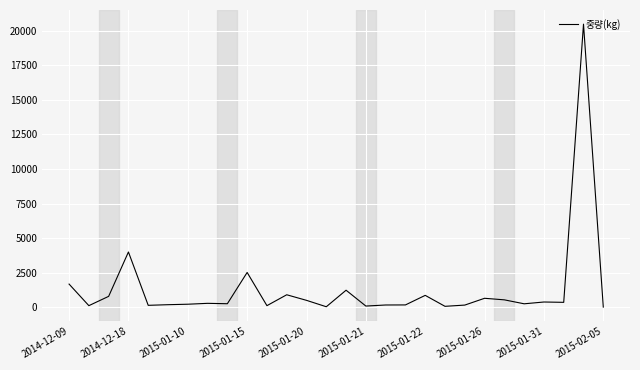

Count the number of data series in this chart.

1